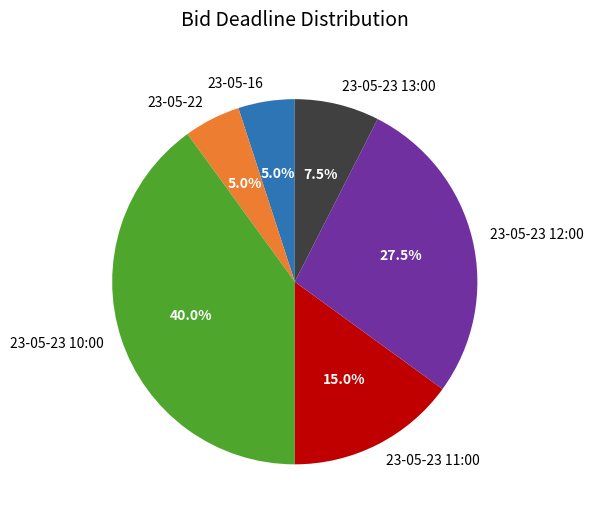

What is the largest slice in the pie chart?

23-05-23 10:00